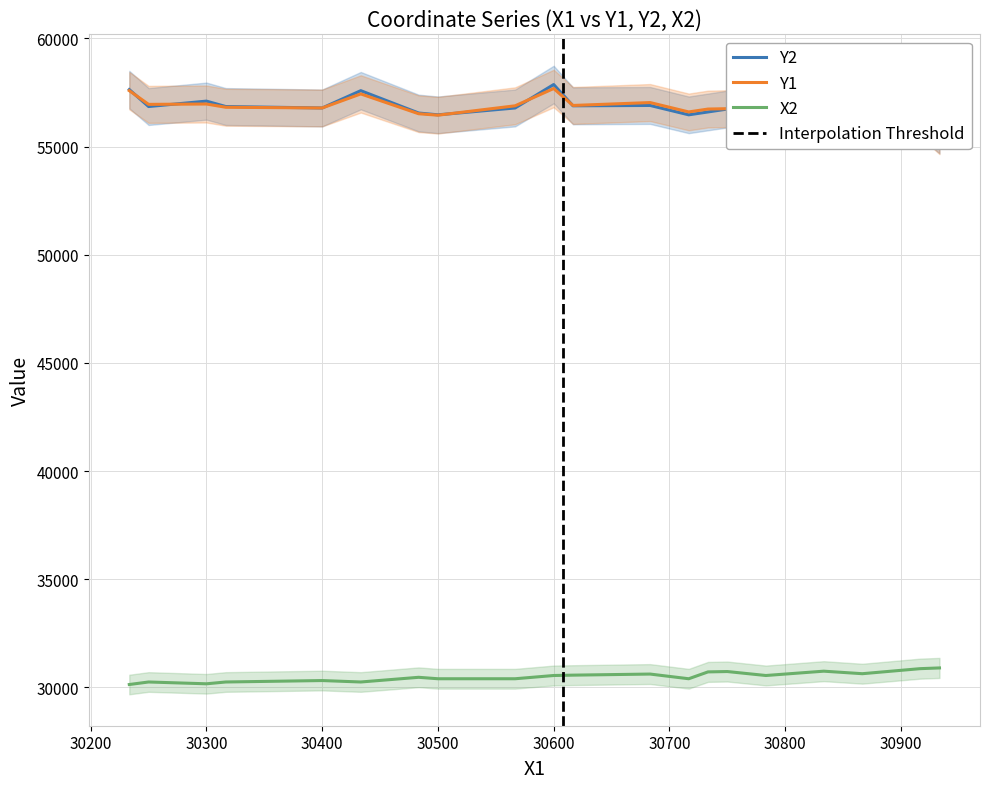

Reading right to left, what are all the values shown in this chart?

Y1: 55483.3	56300.0	56366.7	56750.0	57783.3	56750.0	56733.3	56600.0	57033.3	56900.0	57683.3	56883.3	56450.0	56516.7	57433.3	56783.3	56816.7	56966.7	56950.0	57583.3
Y2: 55516.7	56300.0	56166.7	56750.0	57866.7	56733.3	56600.0	56466.7	56900.0	56883.3	57866.7	56783.3	56466.7	56550.0	57583.3	56783.3	56850.0	57100.0	56850.0	57633.3
X2: 30900.0	30866.7	30633.3	30750.0	30550.0	30733.3	30716.7	30400.0	30616.7	30566.7	30550.0	30400.0	30400.0	30466.7	30250.0	30316.7	30250.0	30166.7	30250.0	30133.3